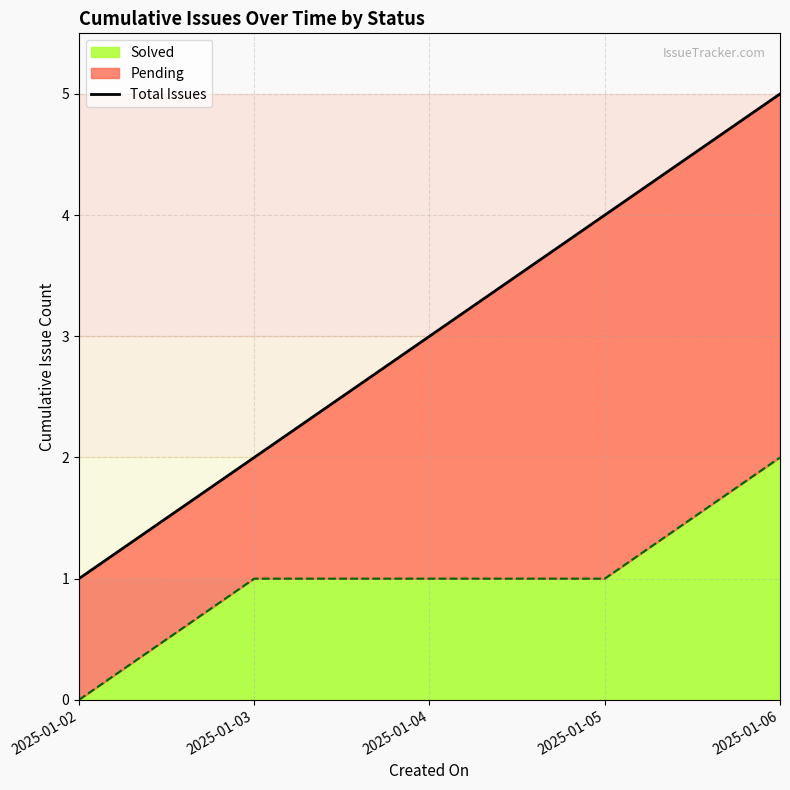

The Solved series shows 1 at 2025-01-03. True or false?

True